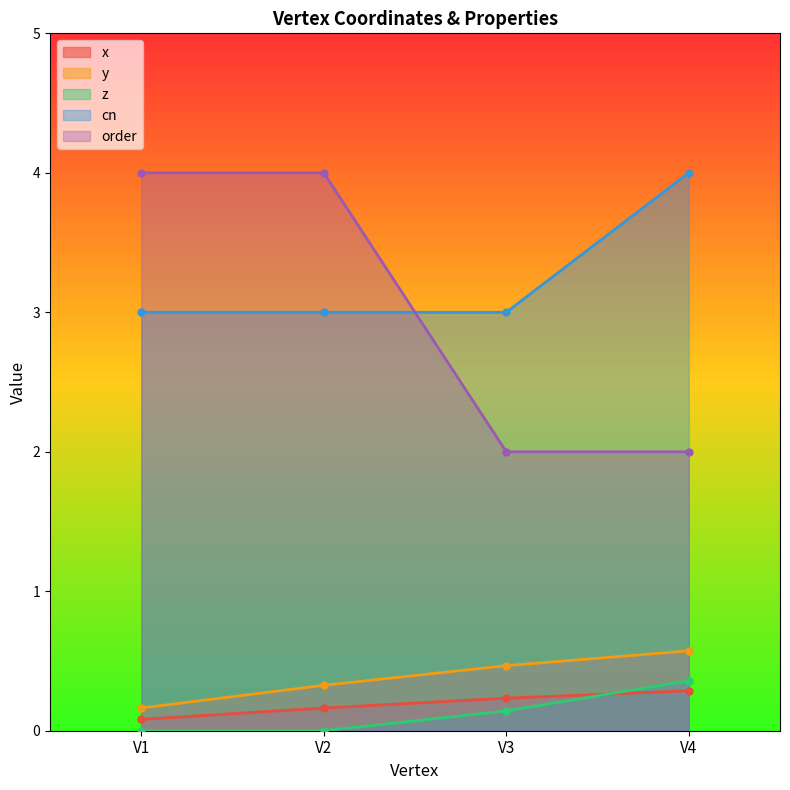

Reading right to left, list all the values displayed in this chart.

x: 0.3	0.2	0.2	0.1
y: 0.6	0.5	0.3	0.2
z: 0.4	0.1	0.0	0.0
cn: 4.0	3.0	3.0	3.0
order: 2.0	2.0	4.0	4.0